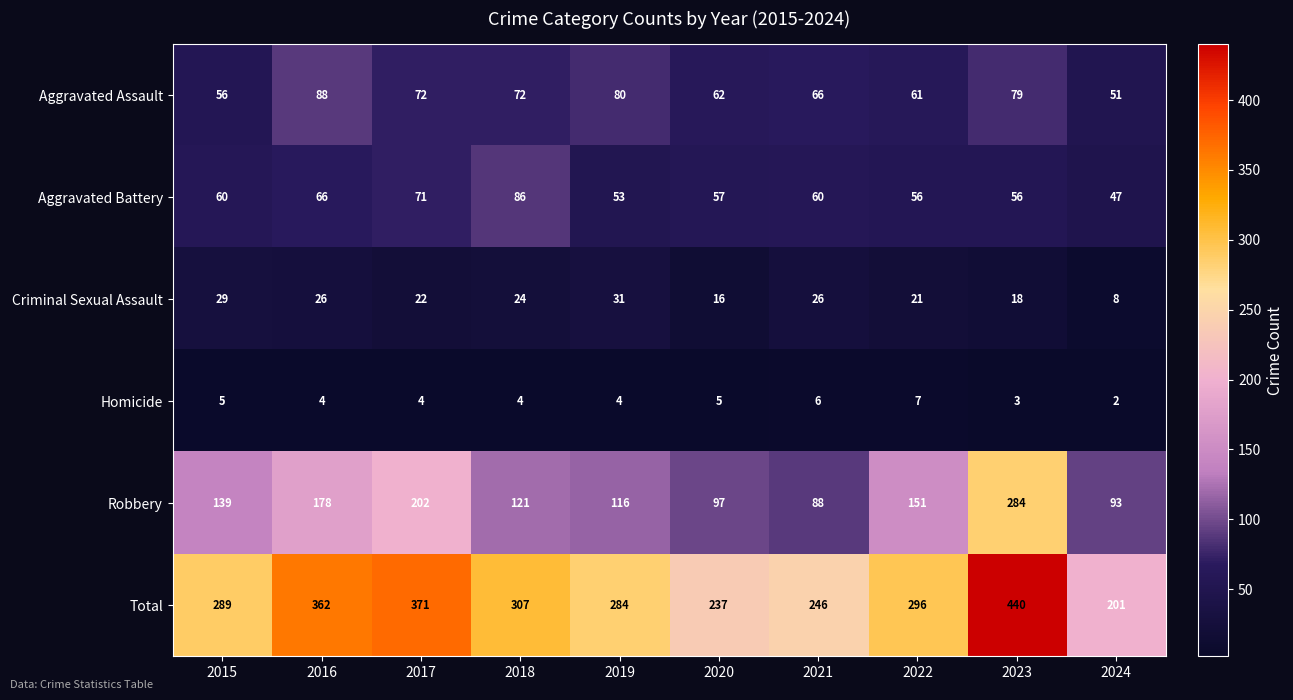

True or false: Total has a value of 92 at 2024.

False